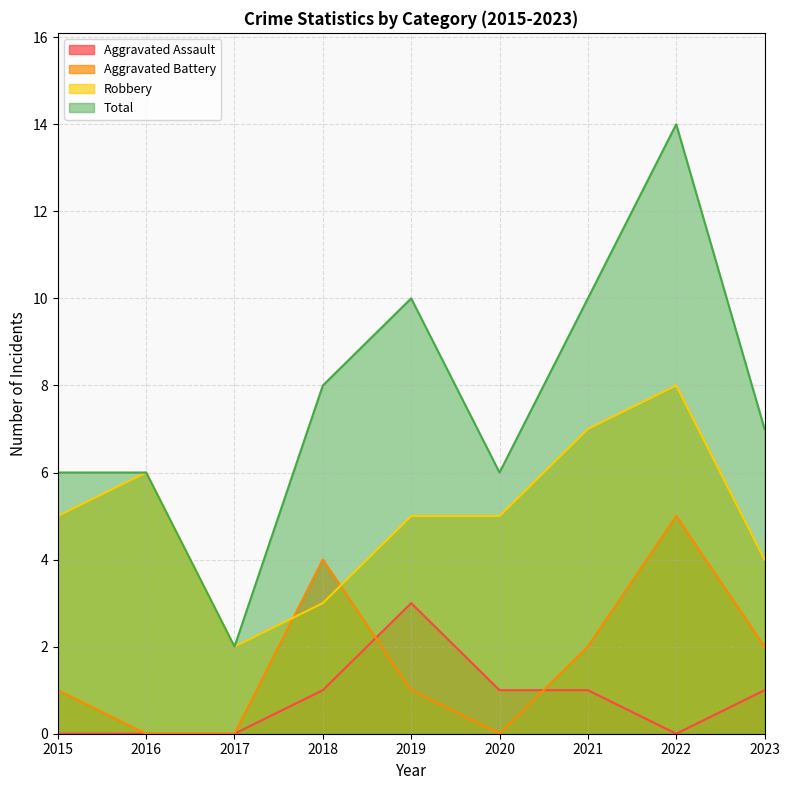

Is it true that Aggravated Assault equals -2 at 2017?

False